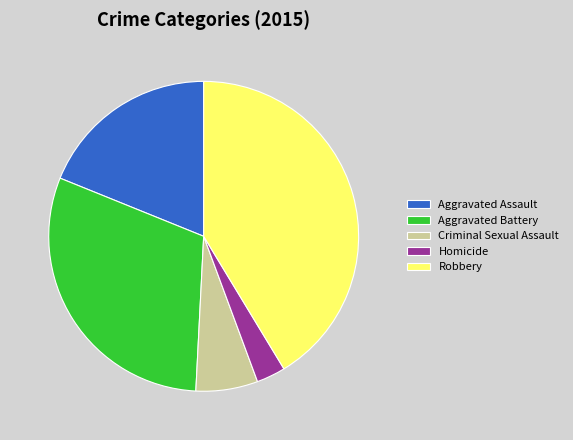

The Aggravated Battery slice represents 30% of the pie. True or false?

True